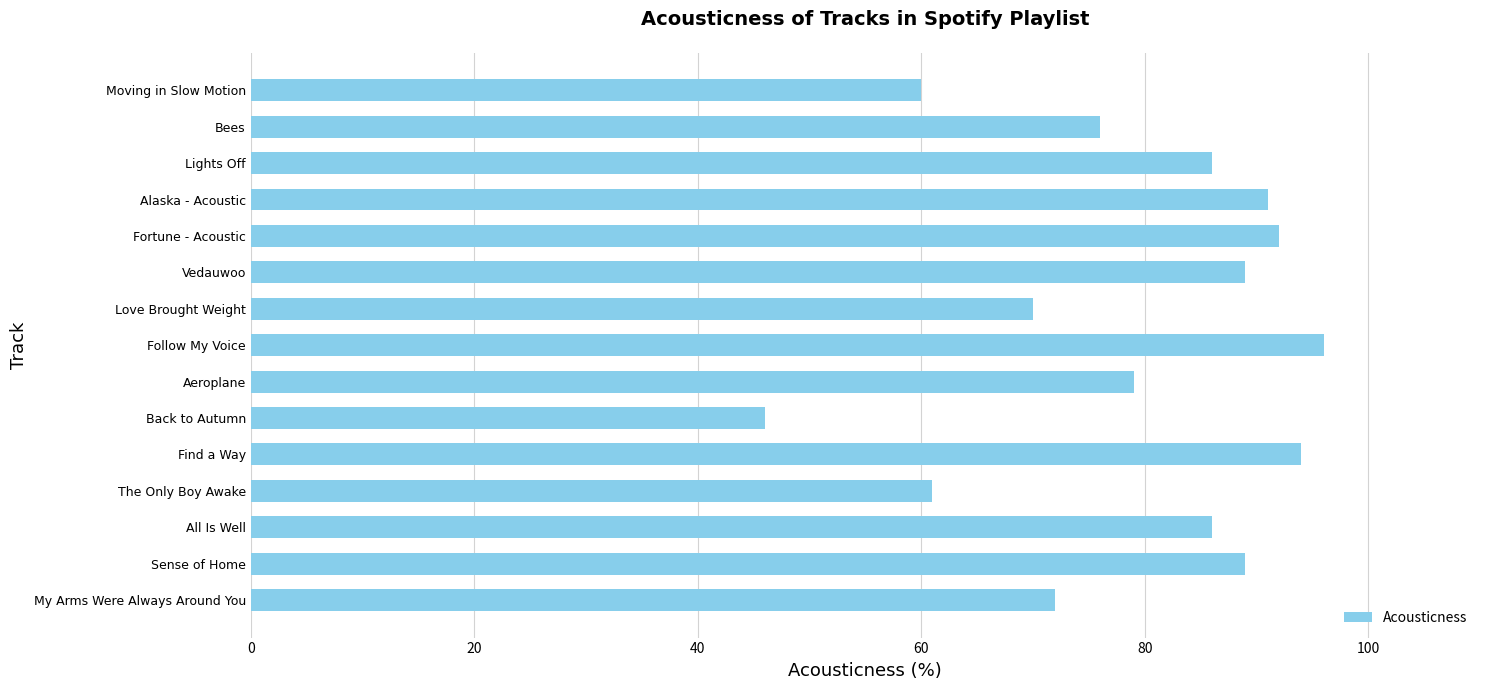

What is the difference between the values at The Only Boy Awake and Love Brought Weight?

9